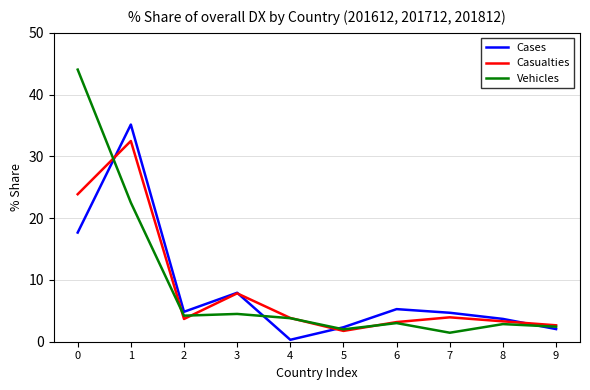

What is the maximum value for Casualties?

32.5